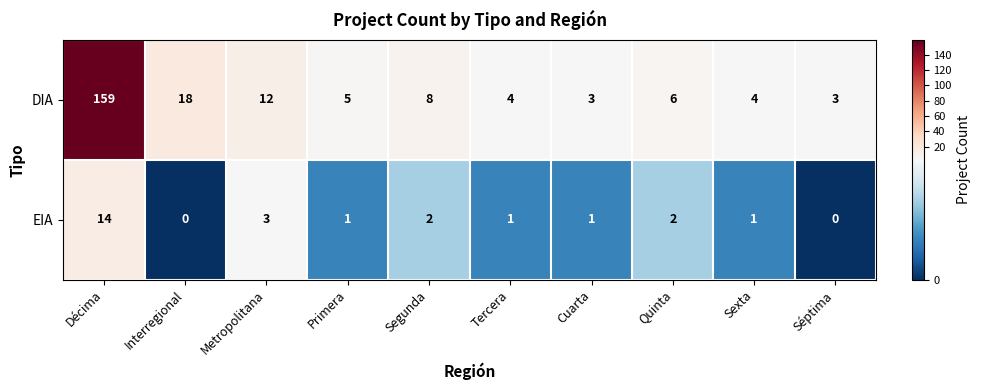

Reading left to right, list all the values displayed in this chart.

DIA: 159	18	12	5	8	4	3	6	4	3
EIA: 14	0	3	1	2	1	1	2	1	0